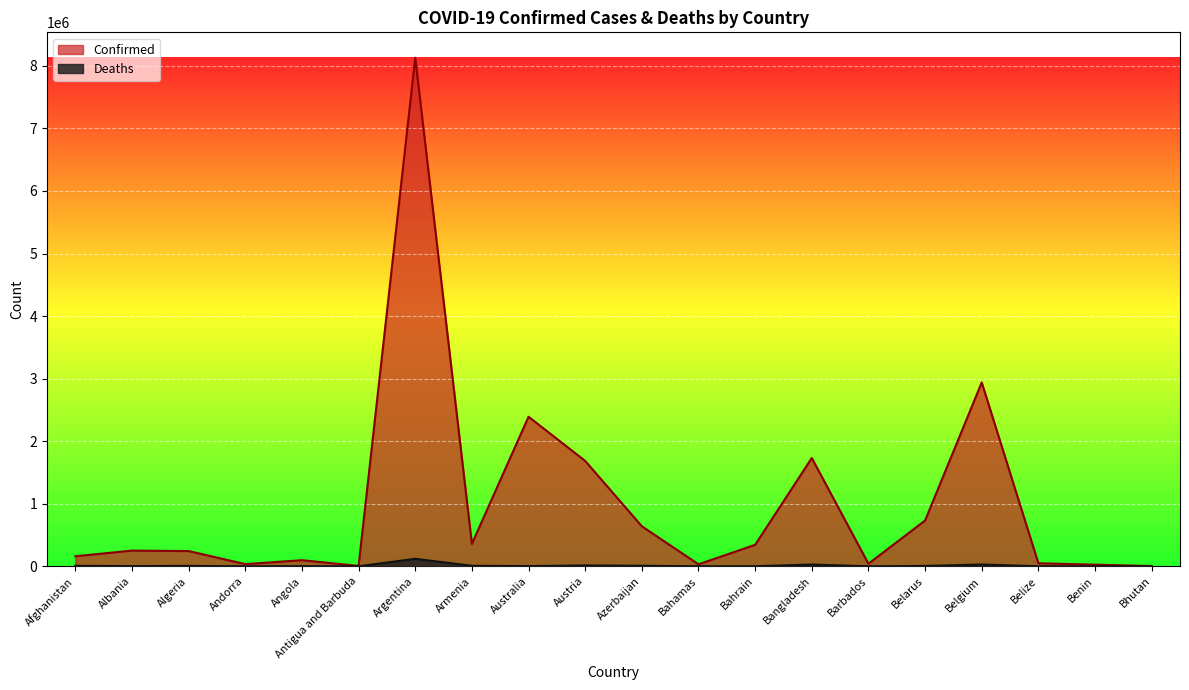

True or false: Deaths and Confirmed intersect in this chart.

False